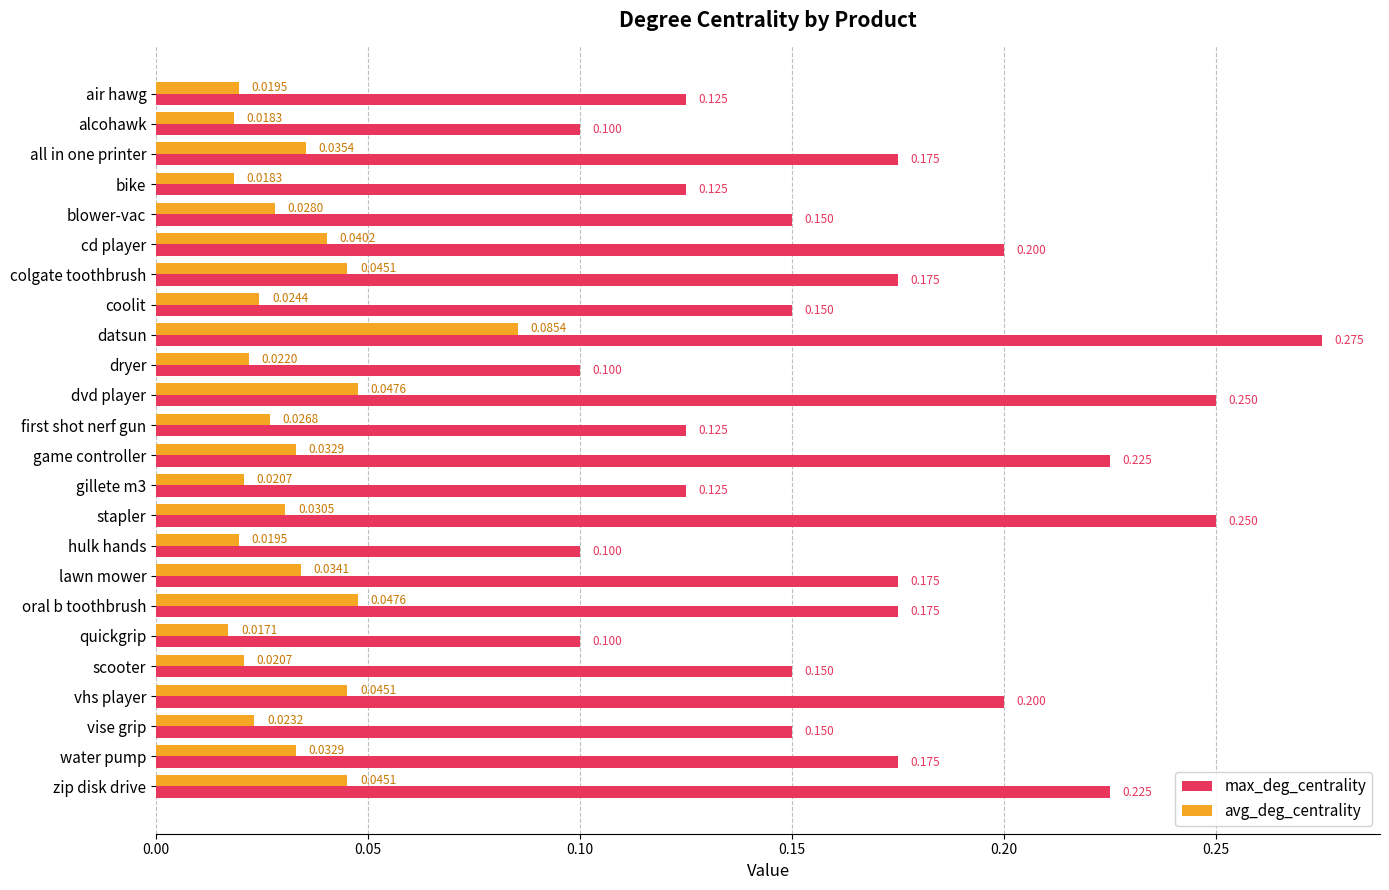

Which category has the lowest value in the avg_deg_centrality series?

quickgrip